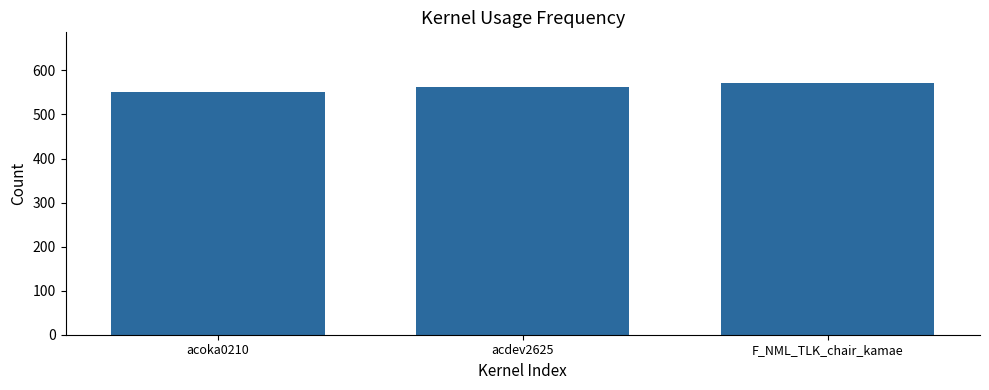

Reading left to right, what are all the values shown in this chart?

acoka0210=552	acdev2625=562	F_NML_TLK_chair_kamae=572